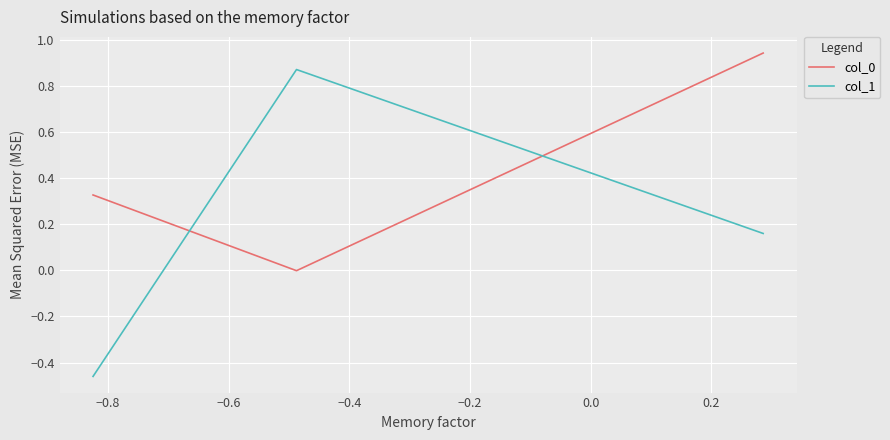

What is the sum of all col_0 values?

1.3